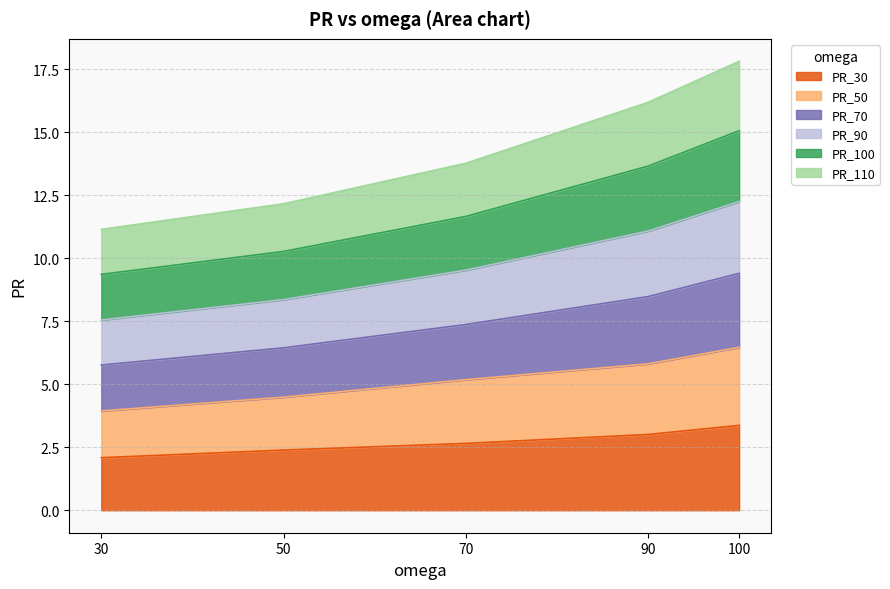

Is it true that PR_30 equals 3.4 at 100?

True